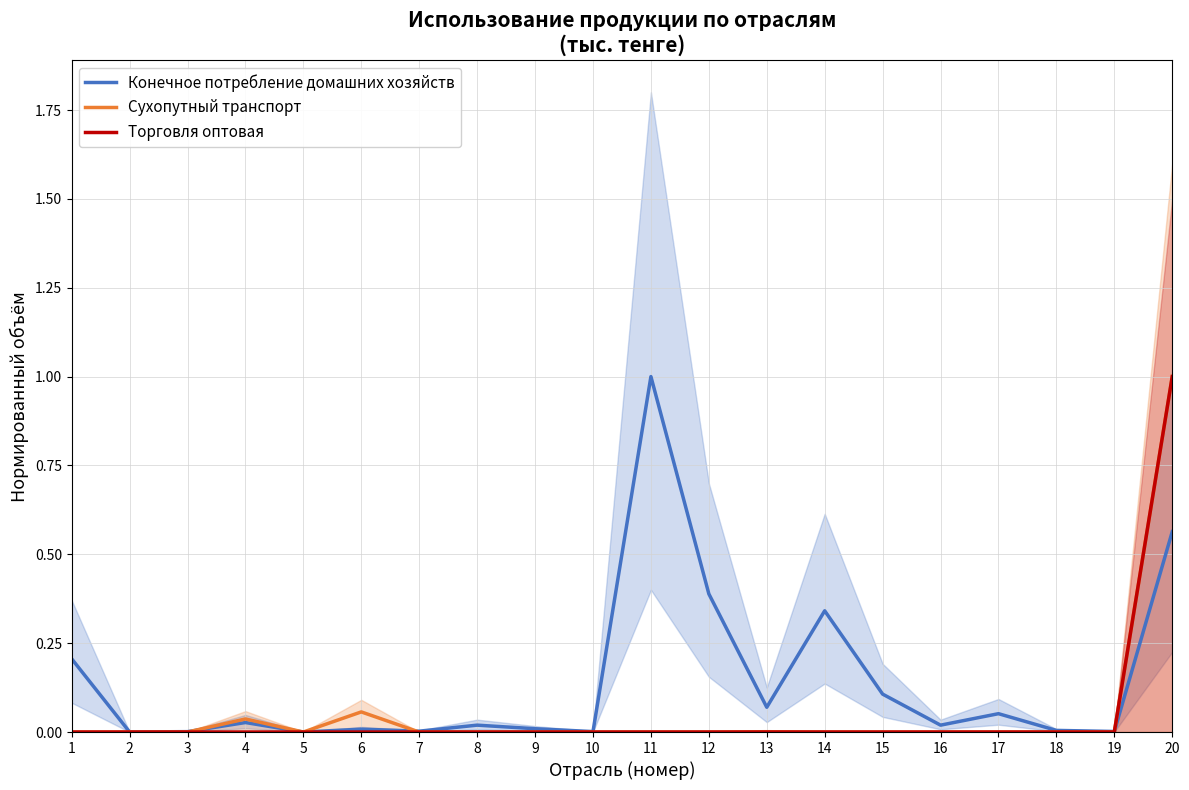

How many intersections are there between Торговля оптовая and Сухопутный транспорт?

2